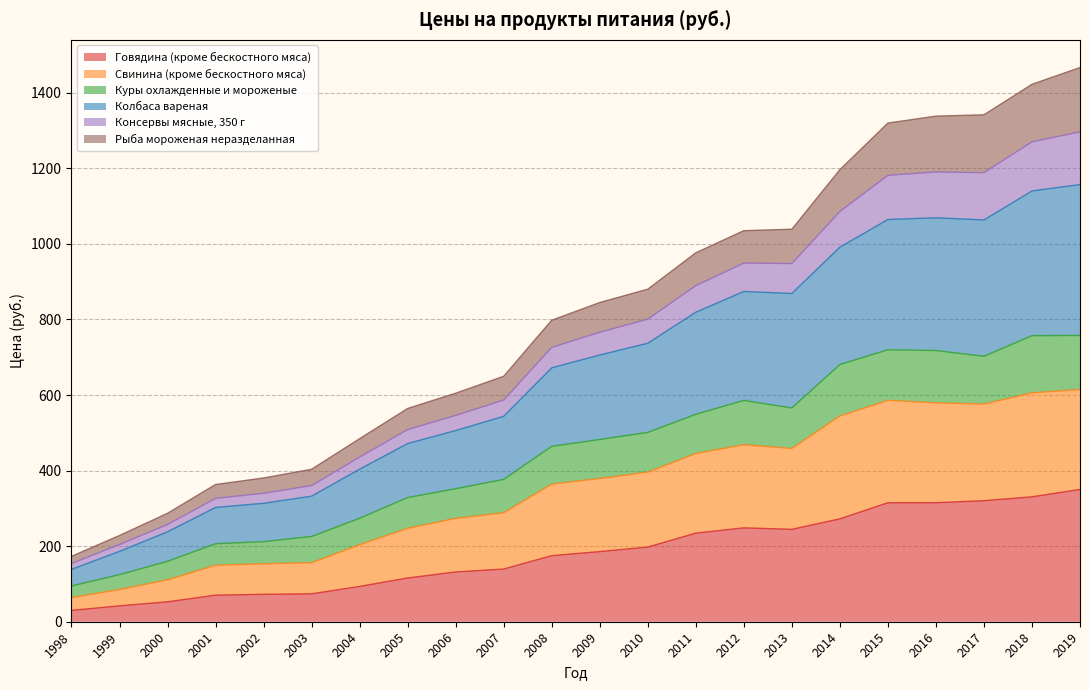

What is the maximum value for Говядина (кроме бескостного мяса)?

350.1